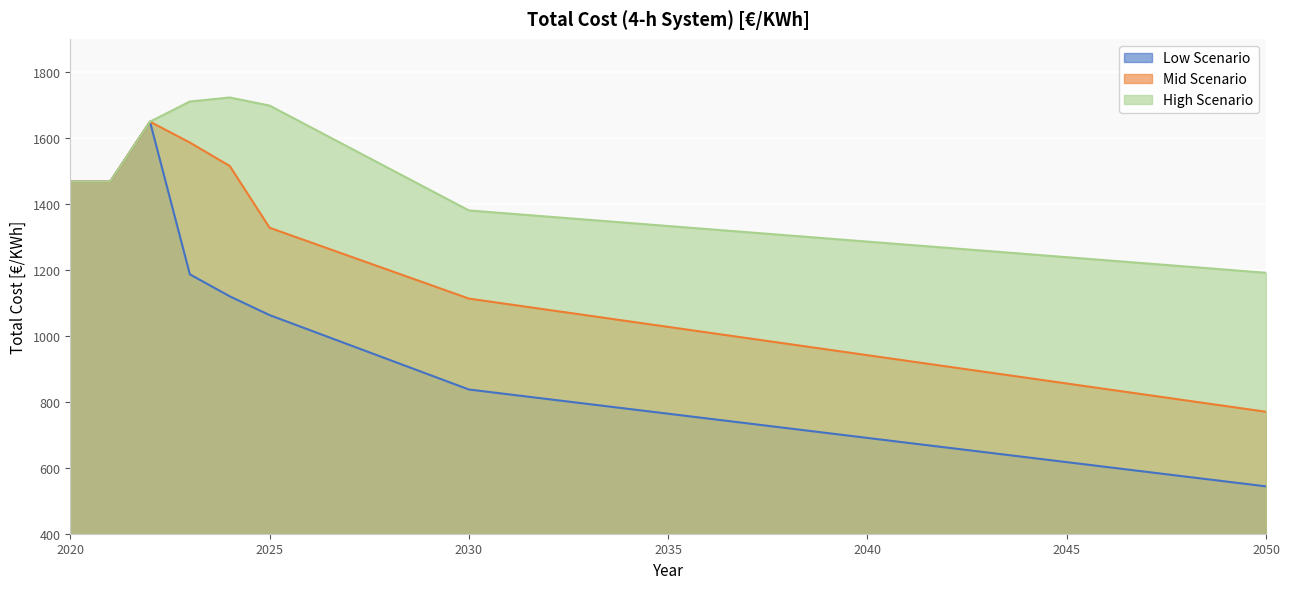

Rank the series by their average value, from highest to lowest.

High Scenario, Mid Scenario, Low Scenario